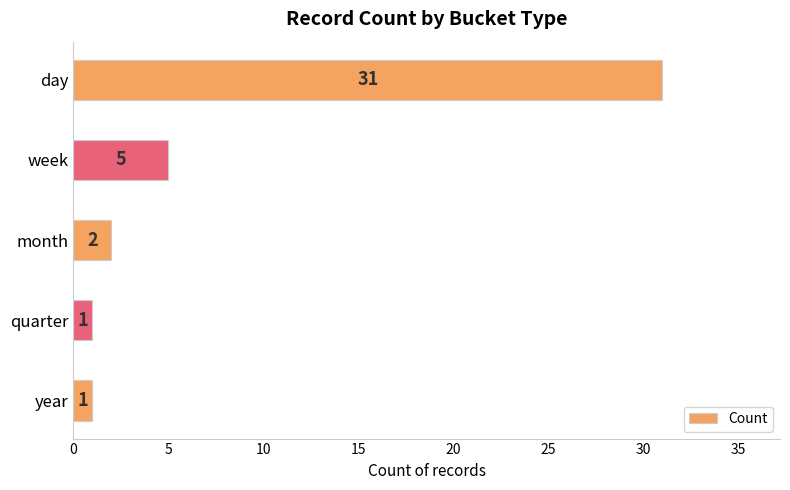

Reading bottom to top, what are all the values shown in this chart?

year=1	quarter=1	month=2	week=5	day=31